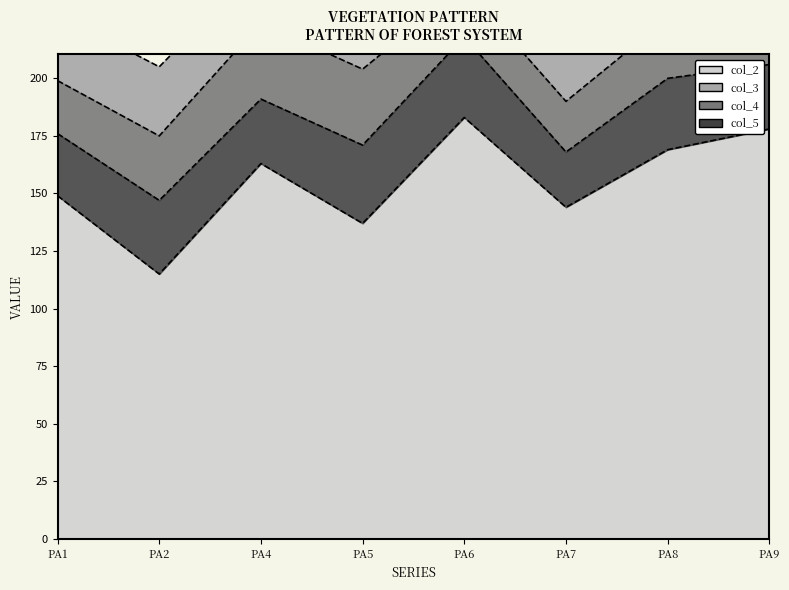

Which category has the lowest value in the col_2 series?

PA2